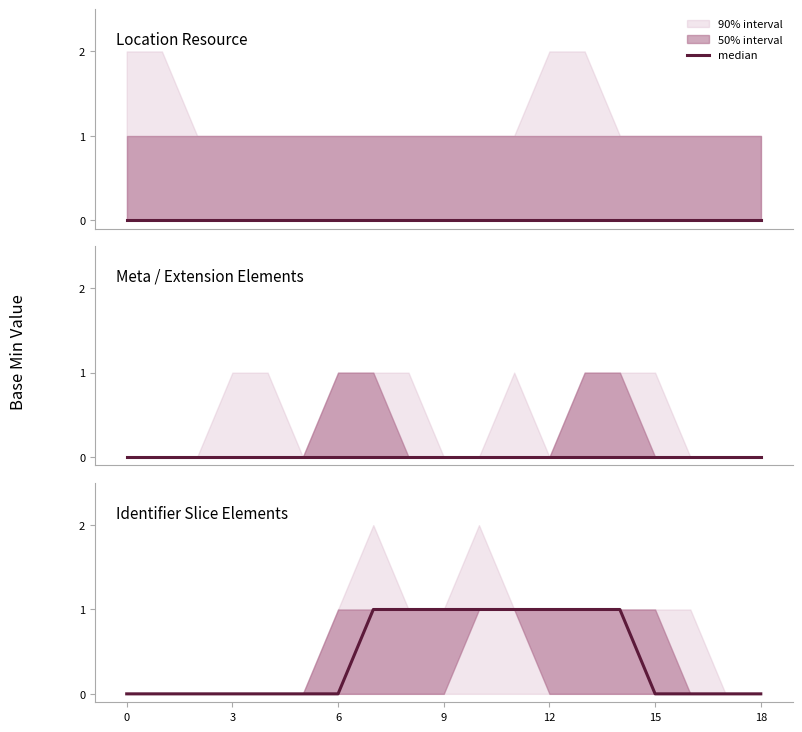

What is the sum of the values at 9 and 7?

1